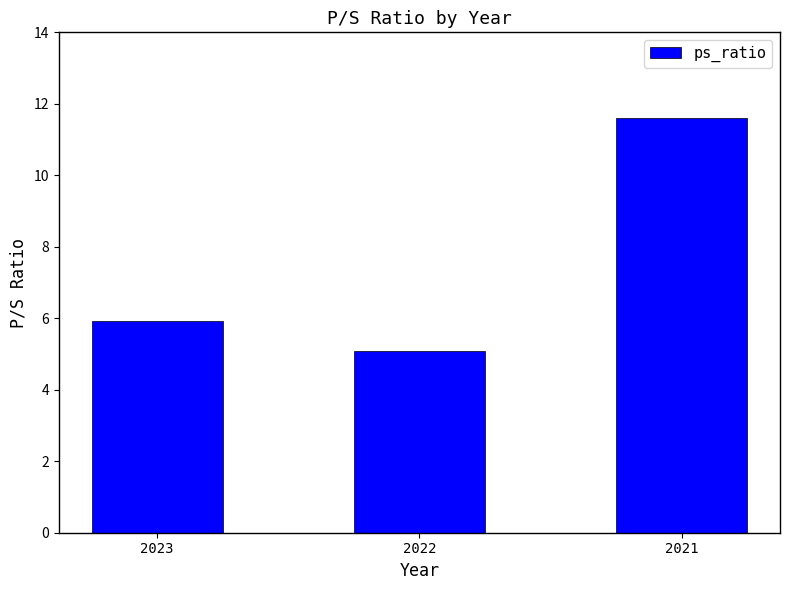

How many bars are there in total?

3